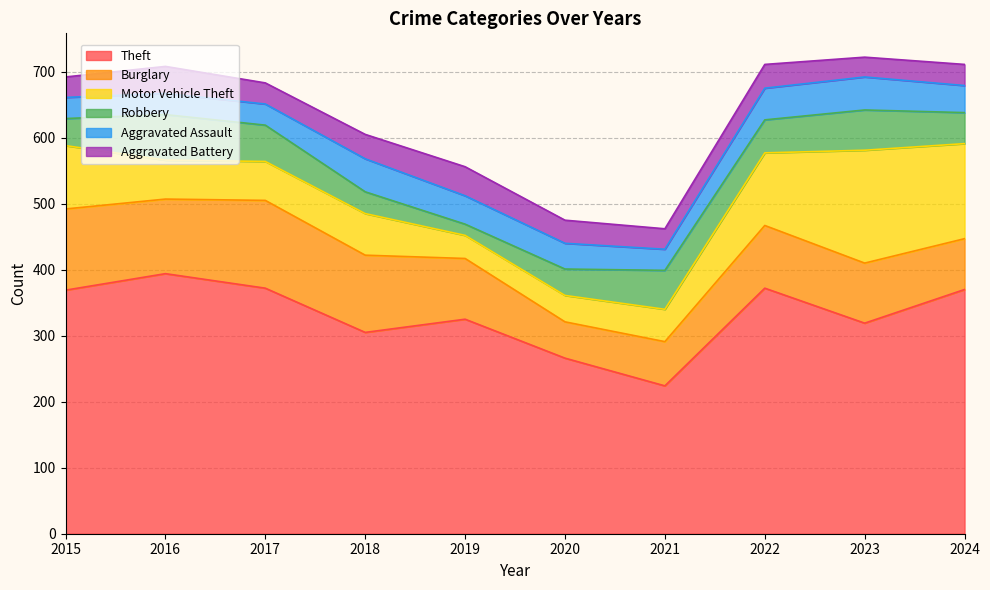

Reading left to right, extract all data points from this chart.

Theft: 369	394	372	305	325	266	224	372	319	370
Burglary: 123	113	133	117	92	55	67	95	91	77
Motor Vehicle Theft: 96	59	59	63	35	40	49	110	171	144
Robbery: 41	69	55	33	17	40	59	50	61	47
Aggravated Assault: 32	32	32	50	43	39	32	48	50	41
Aggravated Battery: 31	41	32	37	44	35	31	36	30	32